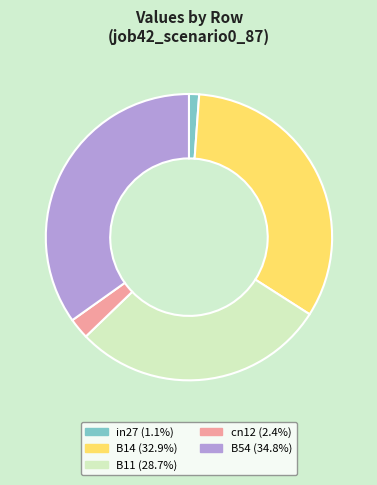

Which slice is the largest?

B54